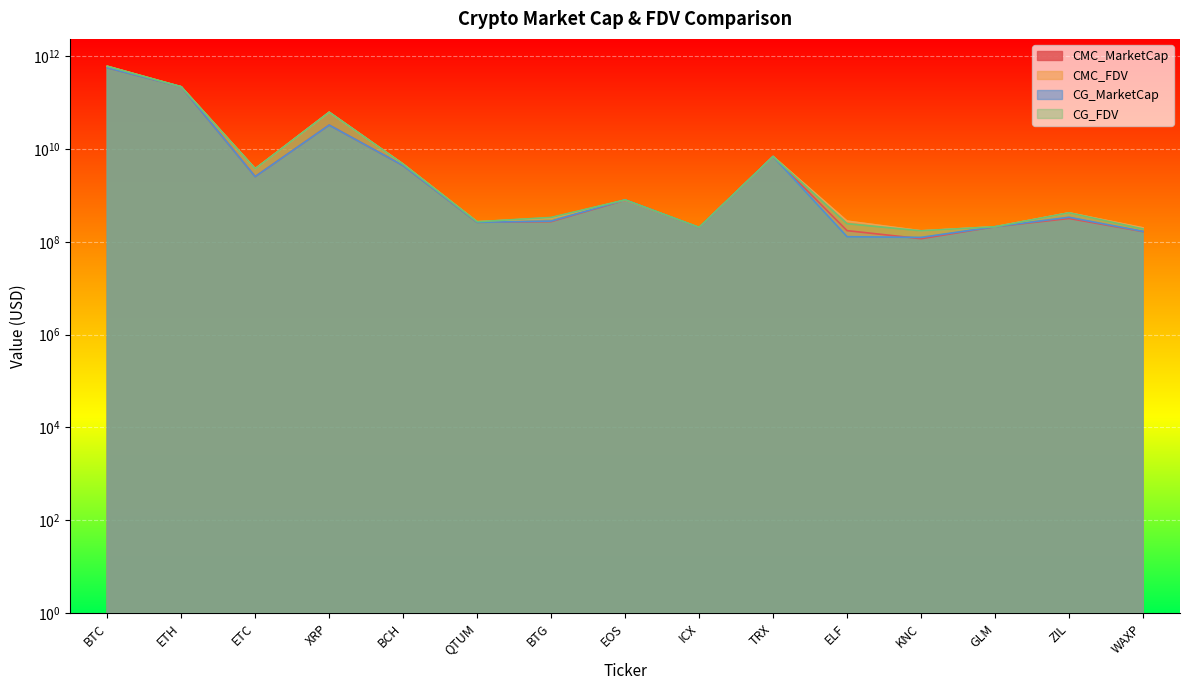

What is the difference between the maximum and minimum values in the CG_FDV series?

608758052171.0